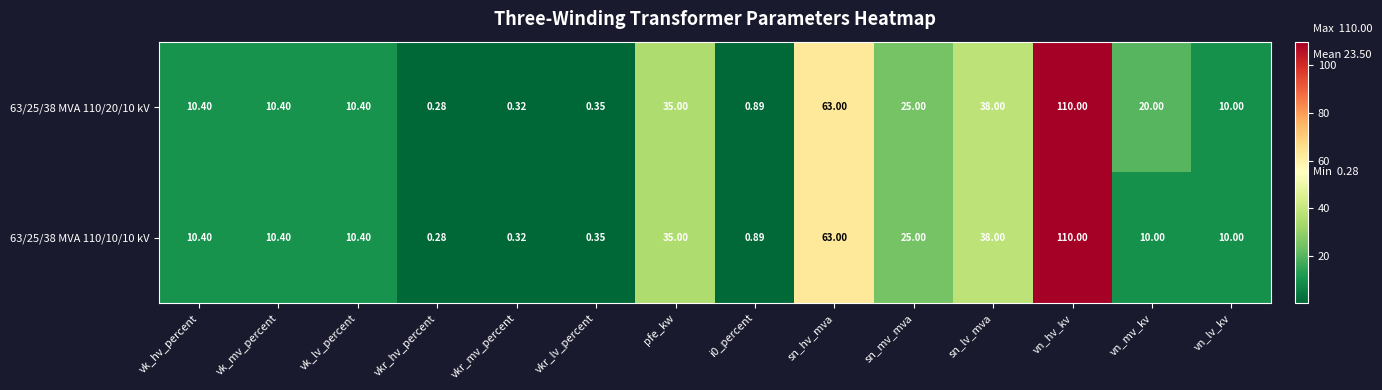

At which category is the sum across all series the highest?

vn_hv_kv